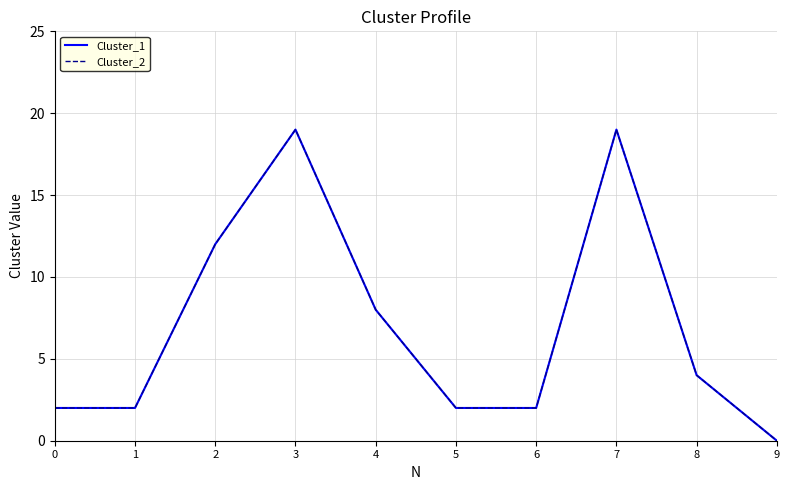

True or false: Cluster_2 has a value of 19 at 3.

True